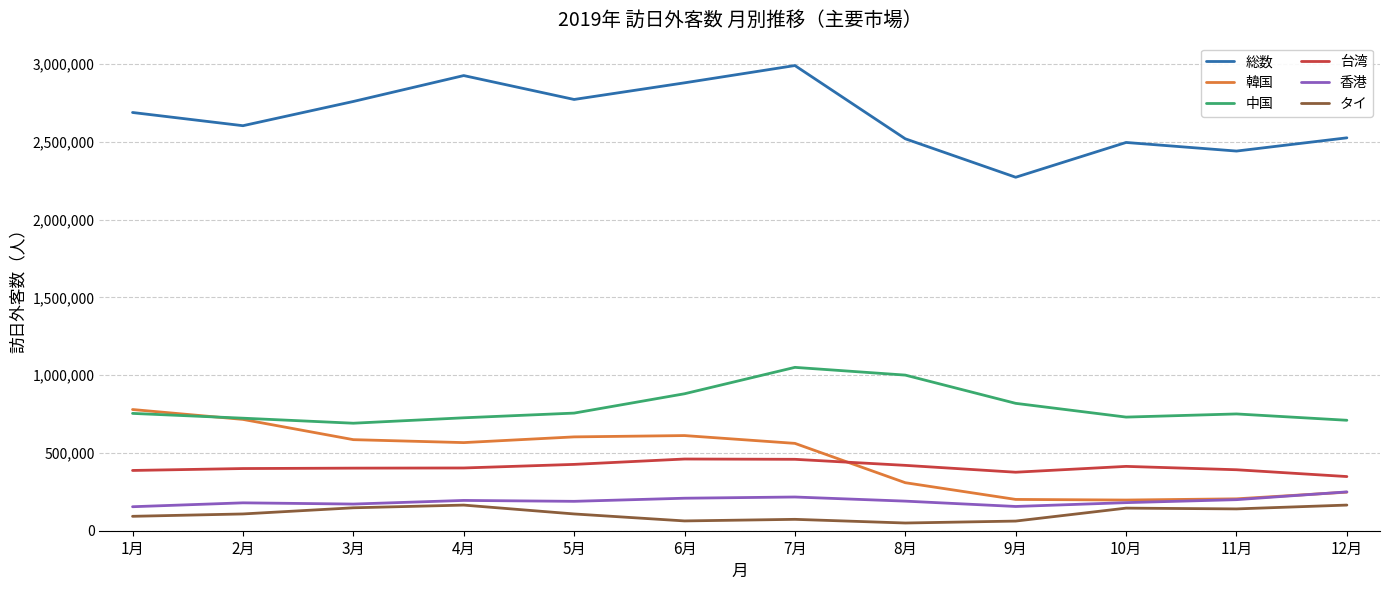

What is the difference between the 台湾 values at 5月 and 11月?

34435